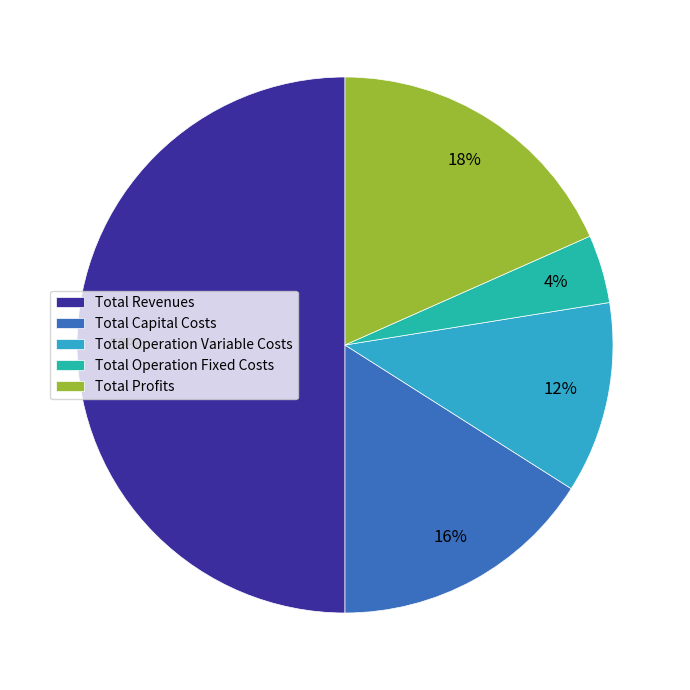

What is the largest slice in the pie chart?

Total Revenues